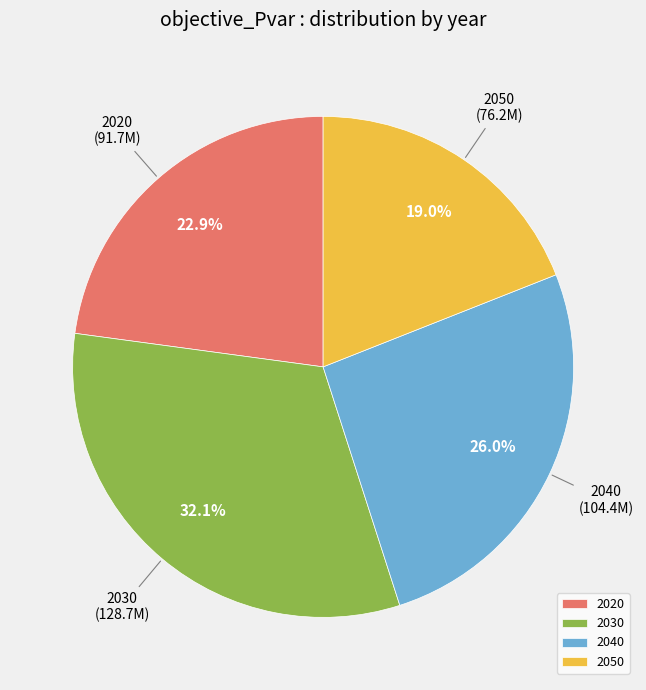

Which has a higher value, 2040 or 2050?

2040